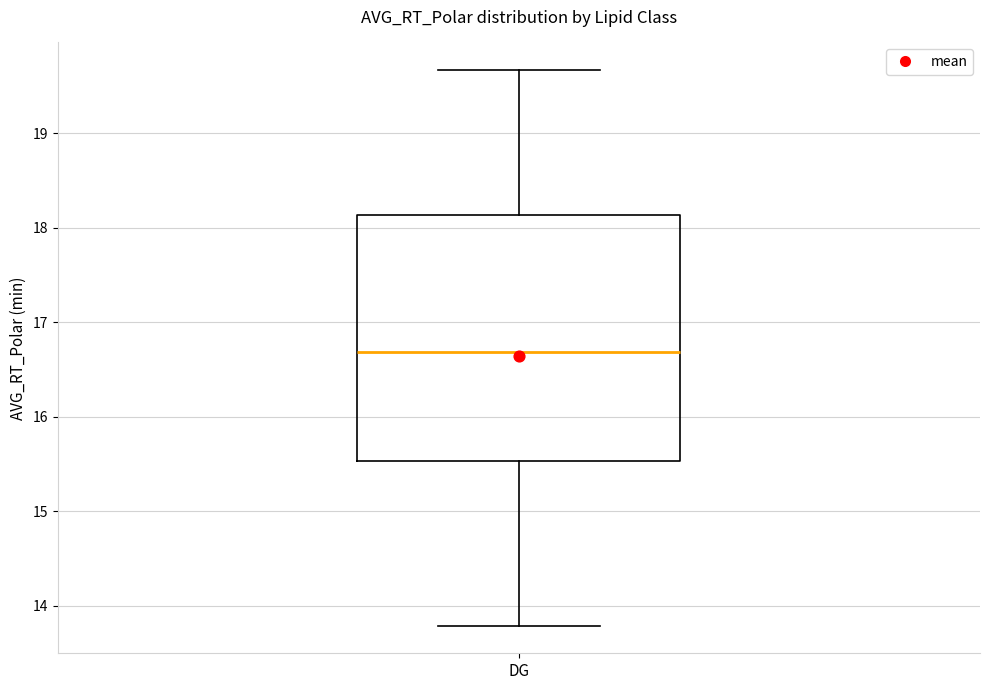

Read this box plot against the y-axis: the position of the median line, the range covered by the box, and the ends of both whiskers. The values are not printed on the chart, so give them approximately, as read against the axis.

median 16.7, box 15.5 to 18.1, whiskers 13.8 to 19.7